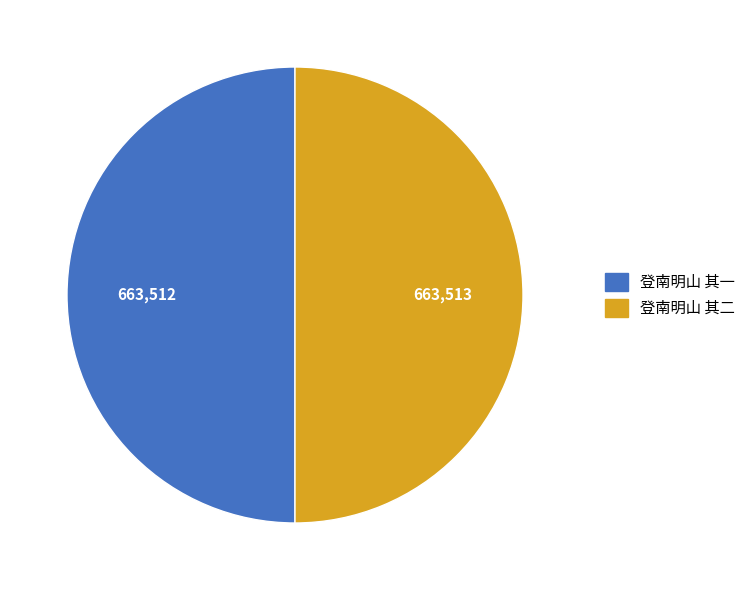

How many segments does this pie chart have?

2